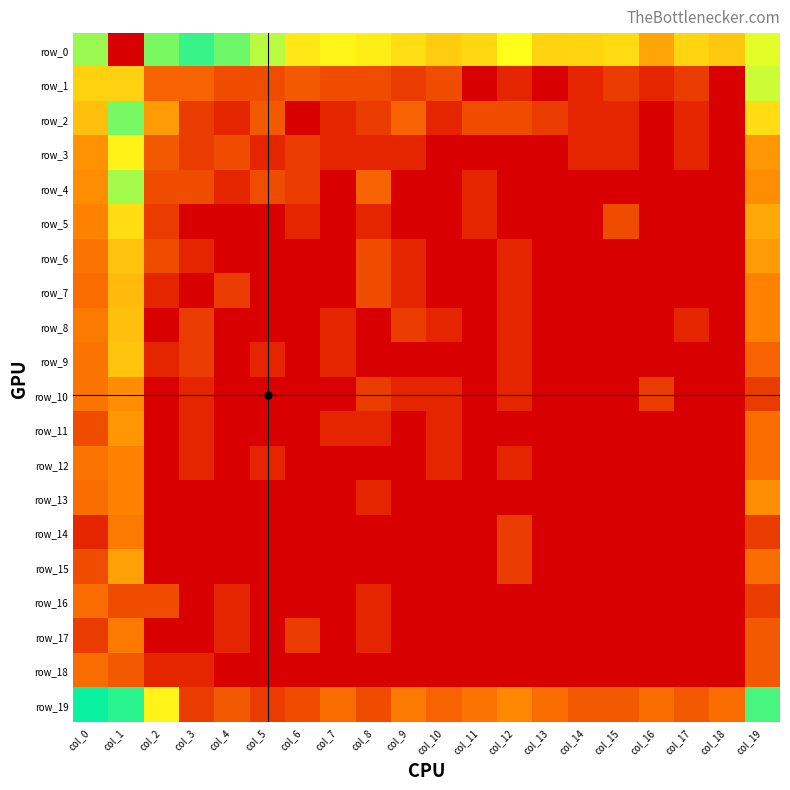

Reading left to right, list all the values displayed in this chart.

row_0: col_0=4.5	col_1=9.1	col_2=5.9	col_3=5.4	col_4=4.6	col_5=4.4	col_6=3.8	col_7=4.0	col_8=3.9	col_9=3.7	col_10=3.4	col_11=3.6	col_12=4.1	col_13=3.5	col_14=3.5	col_15=3.6	col_16=2.8	col_17=3.5	col_18=3.3	col_19=6.7
row_1: col_0=3.5	col_1=7.3	col_2=1.8	col_3=1.8	col_4=1.4	col_5=1.4	col_6=1.6	col_7=1.4	col_8=1.4	col_9=1.1	col_10=1.4	col_11=0.0	col_12=0.7	col_13=0.0	col_14=0.7	col_15=1.1	col_16=0.7	col_17=1.1	col_18=0.0	col_19=4.3
row_2: col_0=3.2	col_1=4.6	col_2=2.7	col_3=1.1	col_4=0.7	col_5=1.6	col_6=0.0	col_7=0.7	col_8=1.1	col_9=1.8	col_10=0.7	col_11=1.4	col_12=1.4	col_13=1.1	col_14=0.7	col_15=0.7	col_16=0.0	col_17=0.7	col_18=0.0	col_19=3.6
row_3: col_0=2.6	col_1=3.9	col_2=1.6	col_3=1.1	col_4=1.4	col_5=0.7	col_6=1.1	col_7=0.7	col_8=0.7	col_9=0.7	col_10=0.0	col_11=0.0	col_12=0.0	col_13=0.0	col_14=0.7	col_15=0.7	col_16=0.0	col_17=0.7	col_18=0.0	col_19=2.6
row_4: col_0=2.5	col_1=4.4	col_2=1.4	col_3=1.4	col_4=0.7	col_5=1.4	col_6=1.1	col_7=0.0	col_8=1.8	col_9=0.0	col_10=0.0	col_11=0.7	col_12=0.0	col_13=0.0	col_14=0.0	col_15=0.0	col_16=0.0	col_17=0.0	col_18=0.0	col_19=2.5
row_5: col_0=2.3	col_1=3.6	col_2=1.1	col_3=0.0	col_4=0.0	col_5=0.0	col_6=0.7	col_7=0.0	col_8=0.7	col_9=0.0	col_10=0.0	col_11=0.7	col_12=0.0	col_13=0.0	col_14=0.0	col_15=1.4	col_16=0.0	col_17=0.0	col_18=0.0	col_19=2.9
row_6: col_0=2.1	col_1=3.3	col_2=1.4	col_3=0.7	col_4=0.0	col_5=0.0	col_6=0.0	col_7=0.0	col_8=1.4	col_9=0.7	col_10=0.0	col_11=0.0	col_12=0.7	col_13=0.0	col_14=0.0	col_15=0.0	col_16=0.0	col_17=0.0	col_18=0.0	col_19=2.7
row_7: col_0=1.9	col_1=3.1	col_2=0.7	col_3=0.0	col_4=1.1	col_5=0.0	col_6=0.0	col_7=0.0	col_8=1.4	col_9=0.7	col_10=0.0	col_11=0.0	col_12=0.7	col_13=0.0	col_14=0.0	col_15=0.0	col_16=0.0	col_17=0.0	col_18=0.0	col_19=2.3
row_8: col_0=2.2	col_1=3.2	col_2=0.0	col_3=1.1	col_4=0.0	col_5=0.0	col_6=0.0	col_7=0.7	col_8=0.0	col_9=1.1	col_10=0.7	col_11=0.0	col_12=0.7	col_13=0.0	col_14=0.0	col_15=0.0	col_16=0.0	col_17=0.7	col_18=0.0	col_19=2.3
row_9: col_0=2.1	col_1=3.3	col_2=0.7	col_3=1.1	col_4=0.0	col_5=0.7	col_6=0.0	col_7=0.7	col_8=0.0	col_9=0.0	col_10=0.0	col_11=0.0	col_12=0.7	col_13=0.0	col_14=0.0	col_15=0.0	col_16=0.0	col_17=0.0	col_18=0.0	col_19=1.8
row_10: col_0=2.1	col_1=2.5	col_2=0.0	col_3=0.7	col_4=0.0	col_5=0.0	col_6=0.0	col_7=0.0	col_8=1.1	col_9=0.7	col_10=0.7	col_11=0.0	col_12=0.7	col_13=0.0	col_14=0.0	col_15=0.0	col_16=1.1	col_17=0.0	col_18=0.0	col_19=1.1
row_11: col_0=1.4	col_1=2.6	col_2=0.0	col_3=0.7	col_4=0.0	col_5=0.0	col_6=0.0	col_7=0.7	col_8=0.7	col_9=0.0	col_10=0.7	col_11=0.0	col_12=0.0	col_13=0.0	col_14=0.0	col_15=0.0	col_16=0.0	col_17=0.0	col_18=0.0	col_19=1.9
row_12: col_0=2.1	col_1=2.3	col_2=0.0	col_3=0.7	col_4=0.0	col_5=0.7	col_6=0.0	col_7=0.0	col_8=0.0	col_9=0.0	col_10=0.7	col_11=0.0	col_12=0.7	col_13=0.0	col_14=0.0	col_15=0.0	col_16=0.0	col_17=0.0	col_18=0.0	col_19=1.9
row_13: col_0=1.9	col_1=2.3	col_2=0.0	col_3=0.0	col_4=0.0	col_5=0.0	col_6=0.0	col_7=0.0	col_8=0.7	col_9=0.0	col_10=0.0	col_11=0.0	col_12=0.0	col_13=0.0	col_14=0.0	col_15=0.0	col_16=0.0	col_17=0.0	col_18=0.0	col_19=2.5
row_14: col_0=0.7	col_1=2.2	col_2=0.0	col_3=0.0	col_4=0.0	col_5=0.0	col_6=0.0	col_7=0.0	col_8=0.0	col_9=0.0	col_10=0.0	col_11=0.0	col_12=1.1	col_13=0.0	col_14=0.0	col_15=0.0	col_16=0.0	col_17=0.0	col_18=0.0	col_19=1.1
row_15: col_0=1.4	col_1=2.8	col_2=0.0	col_3=0.0	col_4=0.0	col_5=0.0	col_6=0.0	col_7=0.0	col_8=0.0	col_9=0.0	col_10=0.0	col_11=0.0	col_12=1.1	col_13=0.0	col_14=0.0	col_15=0.0	col_16=0.0	col_17=0.0	col_18=0.0	col_19=1.9
row_16: col_0=1.9	col_1=1.4	col_2=1.4	col_3=0.0	col_4=0.7	col_5=0.0	col_6=0.0	col_7=0.0	col_8=0.7	col_9=0.0	col_10=0.0	col_11=0.0	col_12=0.0	col_13=0.0	col_14=0.0	col_15=0.0	col_16=0.0	col_17=0.0	col_18=0.0	col_19=1.1
row_17: col_0=1.1	col_1=2.2	col_2=0.0	col_3=0.0	col_4=0.7	col_5=0.0	col_6=1.1	col_7=0.0	col_8=0.7	col_9=0.0	col_10=0.0	col_11=0.0	col_12=0.0	col_13=0.0	col_14=0.0	col_15=0.0	col_16=0.0	col_17=0.0	col_18=0.0	col_19=1.6
row_18: col_0=1.9	col_1=1.6	col_2=0.7	col_3=0.7	col_4=0.0	col_5=0.0	col_6=0.0	col_7=0.0	col_8=0.0	col_9=0.0	col_10=0.0	col_11=0.0	col_12=0.0	col_13=0.0	col_14=0.0	col_15=0.0	col_16=0.0	col_17=0.0	col_18=0.0	col_19=1.6
row_19: col_0=5.0	col_1=5.3	col_2=4.0	col_3=1.1	col_4=1.6	col_5=1.1	col_6=1.4	col_7=1.9	col_8=1.4	col_9=2.2	col_10=1.8	col_11=2.1	col_12=2.4	col_13=1.9	col_14=1.6	col_15=1.6	col_16=1.9	col_17=1.6	col_18=1.9	col_19=5.5